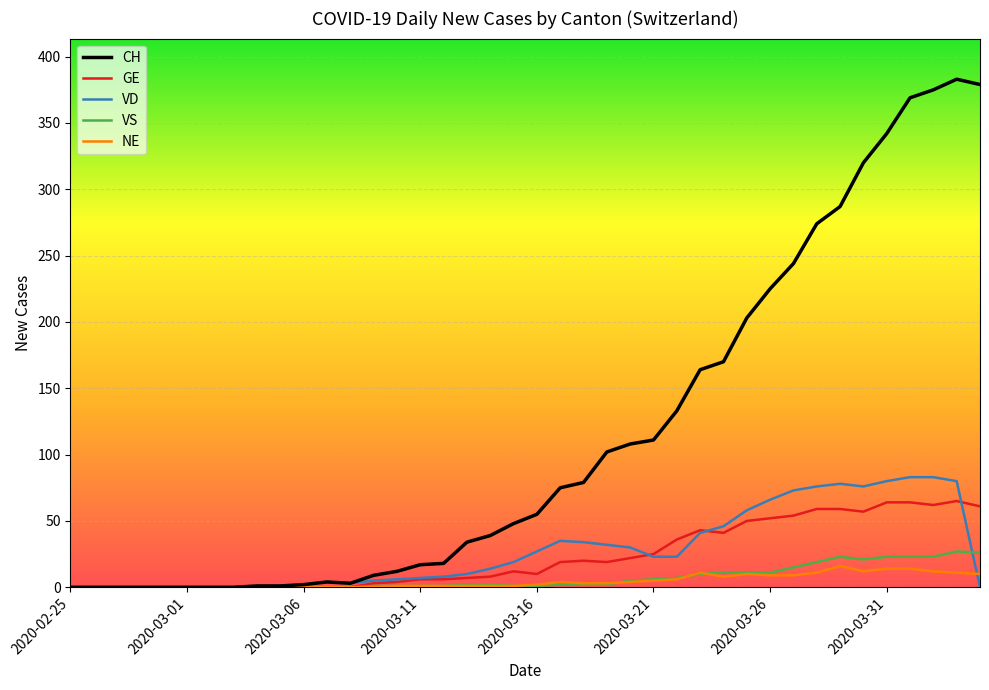

Which series has the largest total across all categories?

CH